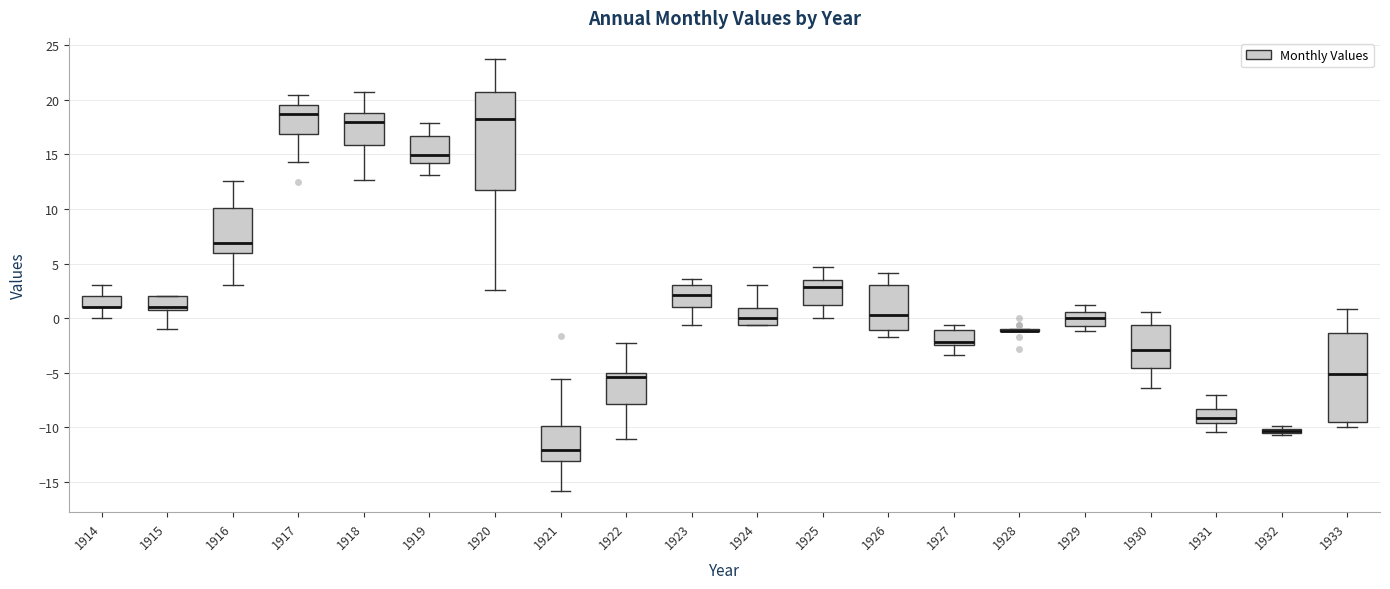

Comparing the boxes themselves (not the whiskers), which one is the tallest?

1920